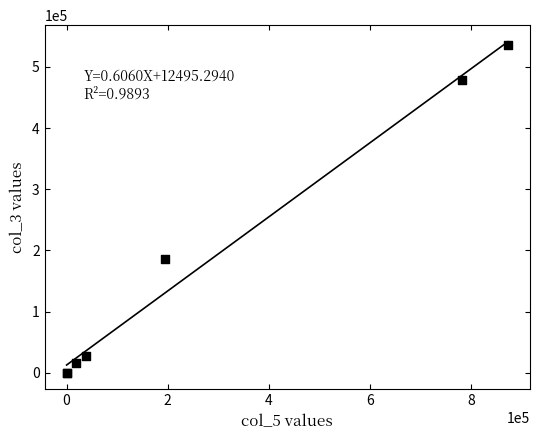

What Y value in the scatter plot is closest to 268131?

185424